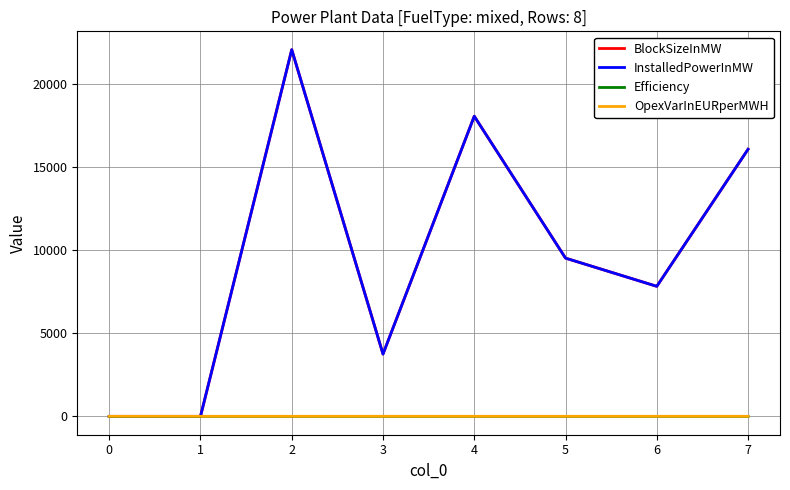

Does the chart display data point markers on the line(s)?

No